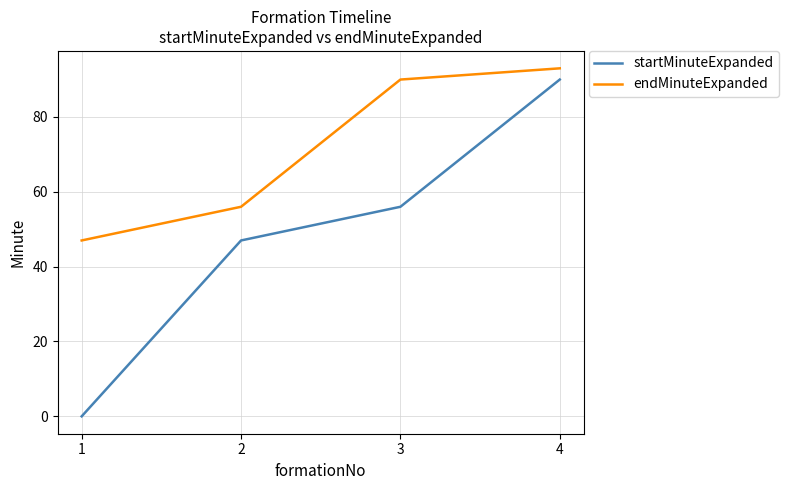

Reading left to right, list all the values displayed in this chart.

startMinuteExpanded: 0	47	56	90
endMinuteExpanded: 47	56	90	93